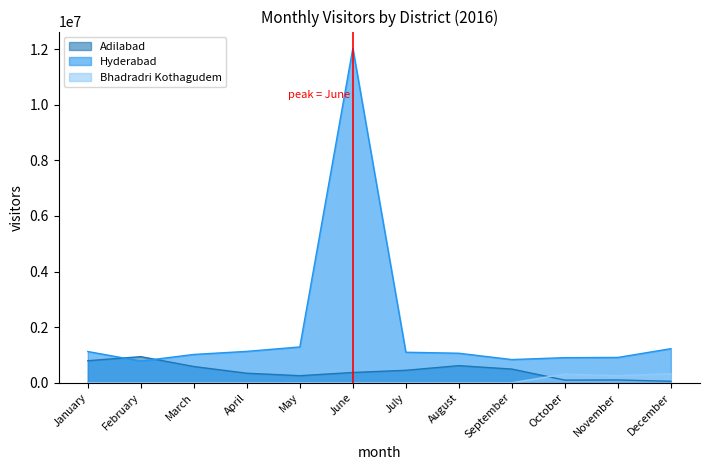

Does the chart display data point markers on the line(s)?

No